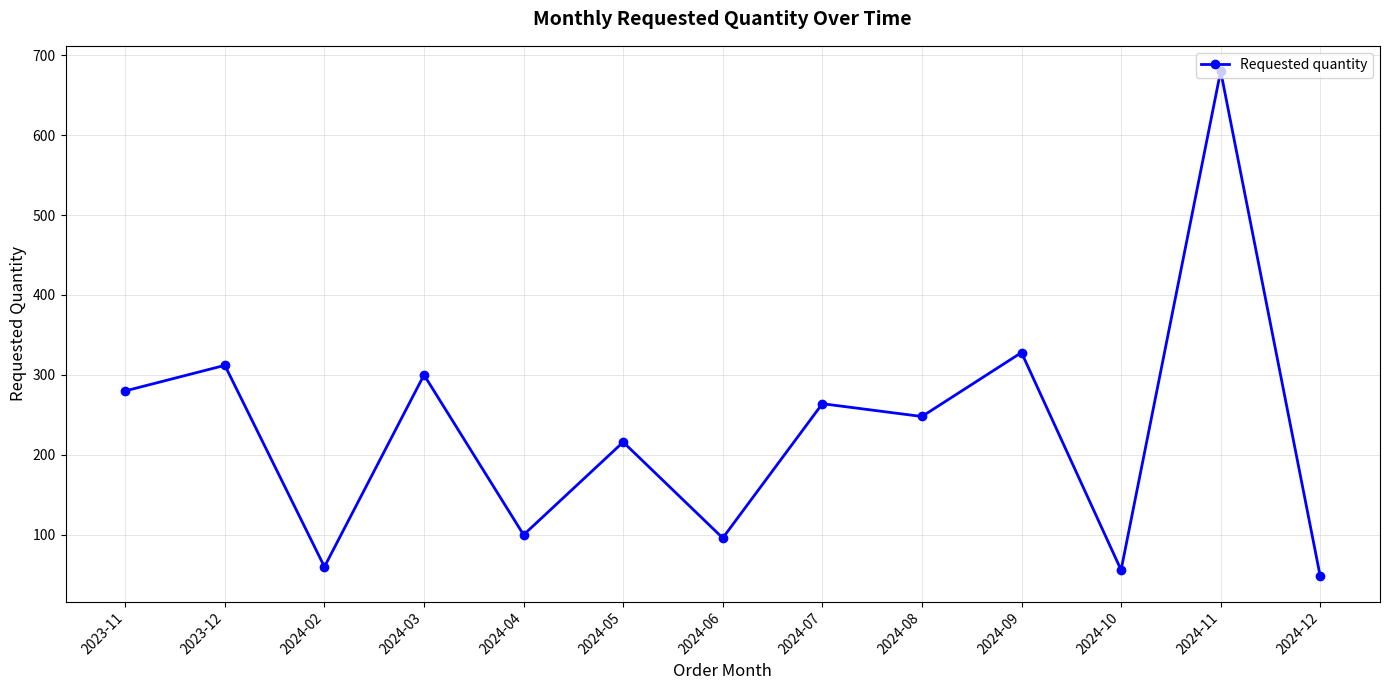

Where does the data first go above 248?

2023-11